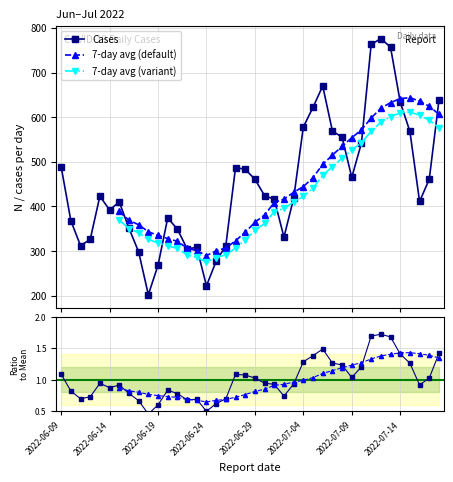

Does the chart display data point markers on the line(s)?

Yes